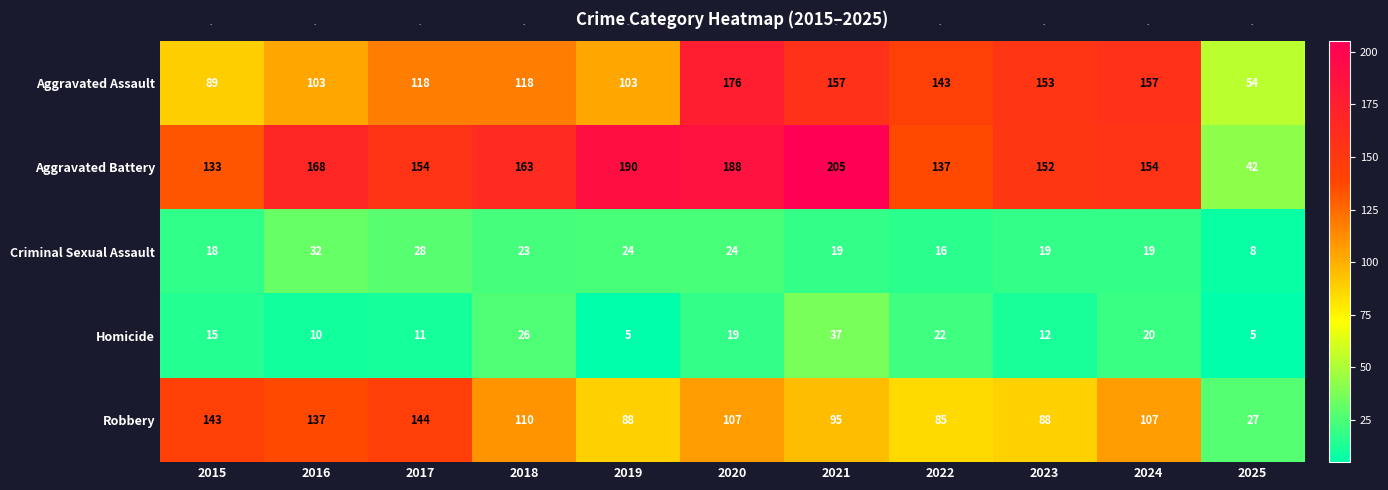

The Criminal Sexual Assault series shows 53 at 2016. True or false?

False